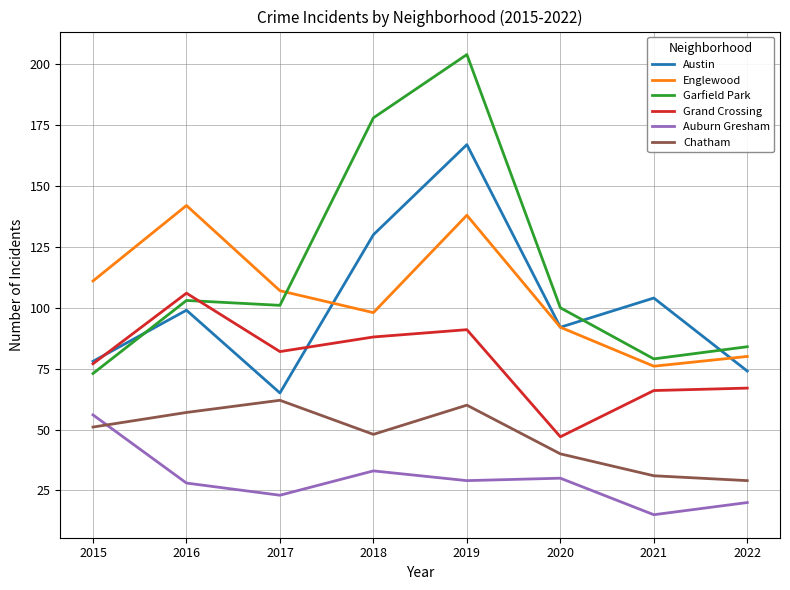

What is the maximum value for Auburn Gresham?

56